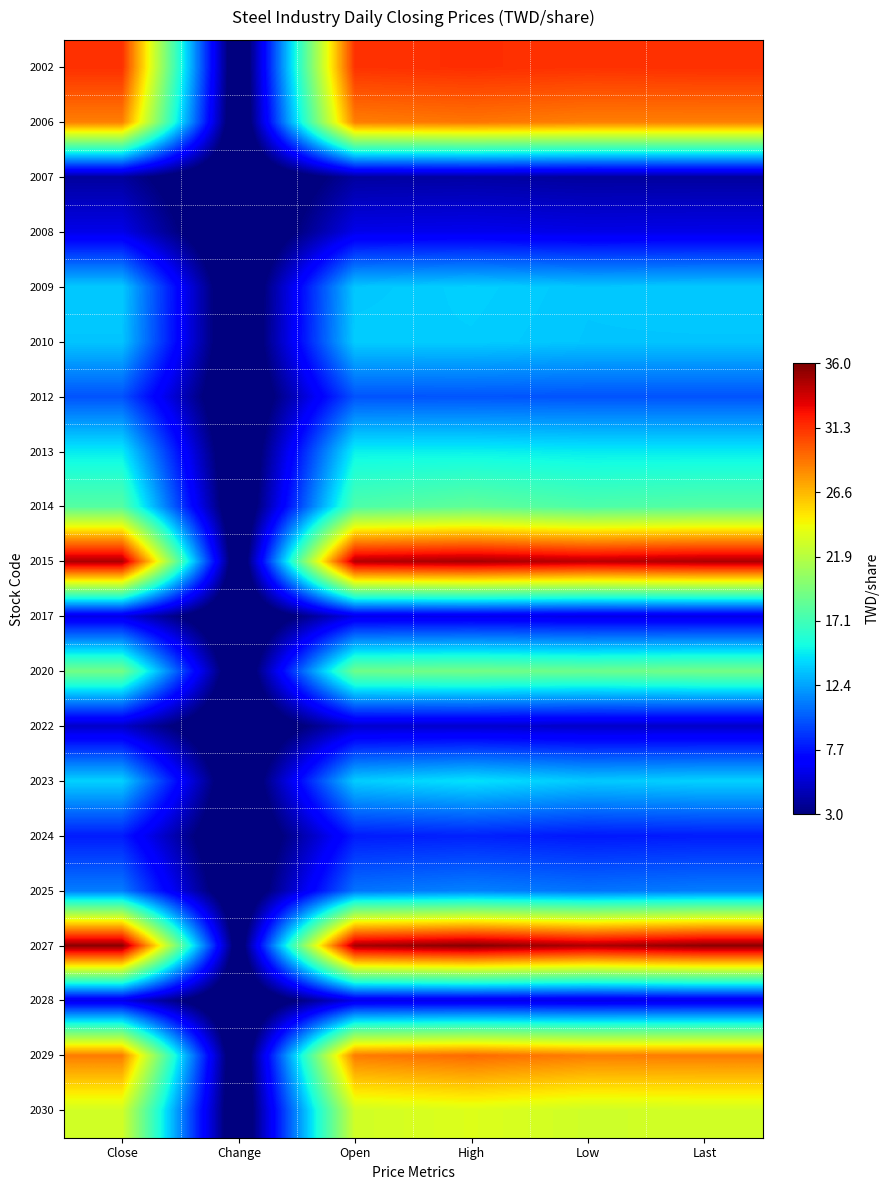

Reading left to right, list all the values displayed in this chart.

2002: Close=31.4	Change=0.1	Open=31.2	High=31.4	Low=31.2	Last=31.4
2006: Close=28.6	Change=0.0	Open=28.6	High=28.9	Low=28.6	Last=28.6
2007: Close=4.0	Change=0.1	Open=4.0	High=4.1	Low=3.9	Last=4.0
2008: Close=6.1	Change=0.0	Open=6.1	High=6.2	Low=6.0	Last=6.1
2009: Close=13.7	Change=0.1	Open=13.6	High=13.9	Low=13.6	Last=13.7
2010: Close=13.6	Change=0.2	Open=13.8	High=13.8	Low=13.6	Last=13.6
2012: Close=9.8	Change=0.0	Open=9.9	High=9.9	Low=9.8	Last=9.8
2013: Close=14.8	Change=0.1	Open=15.0	High=15.0	Low=14.8	Last=14.8
2014: Close=17.9	Change=0.3	Open=17.6	High=18.4	Low=17.6	Last=17.9
2015: Close=34.7	Change=0.5	Open=34.5	High=34.9	Low=34.3	Last=34.7
2017: Close=6.0	Change=0.0	Open=6.1	High=6.2	Low=6.0	Last=6.0
2020: Close=19.2	Change=0.2	Open=19.0	High=19.2	Low=18.9	Last=19.2
2022: Close=5.2	Change=0.0	Open=5.3	High=5.3	Low=5.2	Last=5.2
2023: Close=13.9	Change=0.2	Open=13.8	High=14.5	Low=13.7	Last=13.9
2024: Close=8.0	Change=0.0	Open=8.0	High=8.2	Low=7.9	Last=8.0
2025: Close=11.2	Change=0.4	Open=10.9	High=11.3	Low=10.9	Last=11.2
2027: Close=35.6	Change=1.3	Open=34.9	High=35.8	Low=34.6	Last=35.6
2028: Close=6.1	Change=0.1	Open=6.0	High=6.1	Low=6.0	Last=6.1
2029: Close=28.6	Change=0.0	Open=28.7	High=29.3	Low=28.6	Last=28.6
2030: Close=22.9	Change=0.2	Open=22.9	High=23.4	Low=22.8	Last=22.9